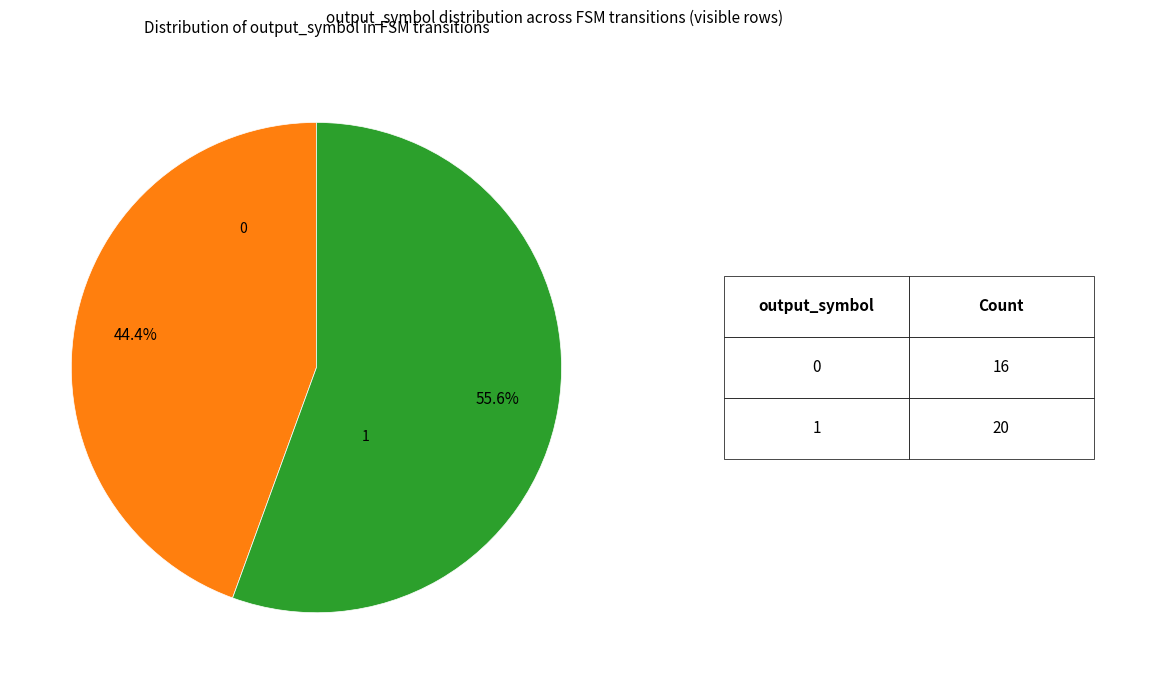

Is there any slice that represents more than half of the pie?

Yes